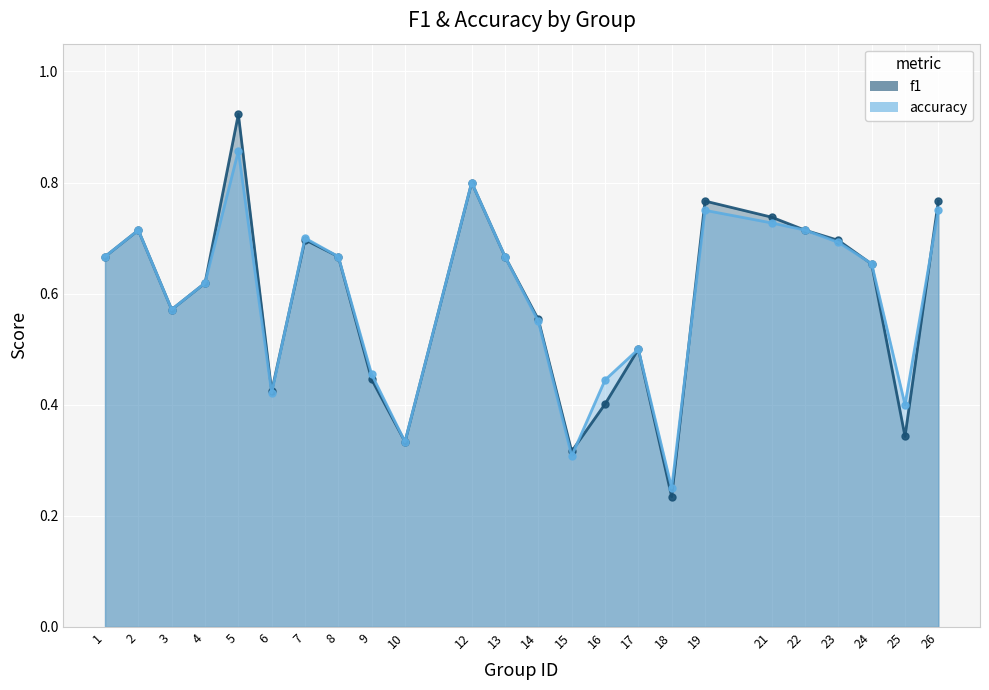

What is the difference between the maximum and second lowest values in the f1 series?

0.6